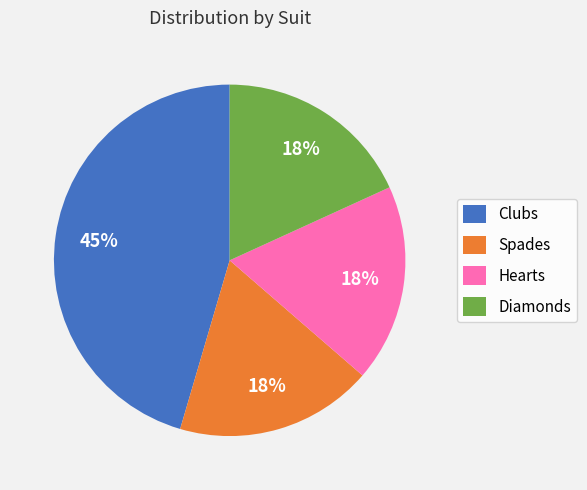

What percentage is the Hearts slice, to the nearest percent?

18%